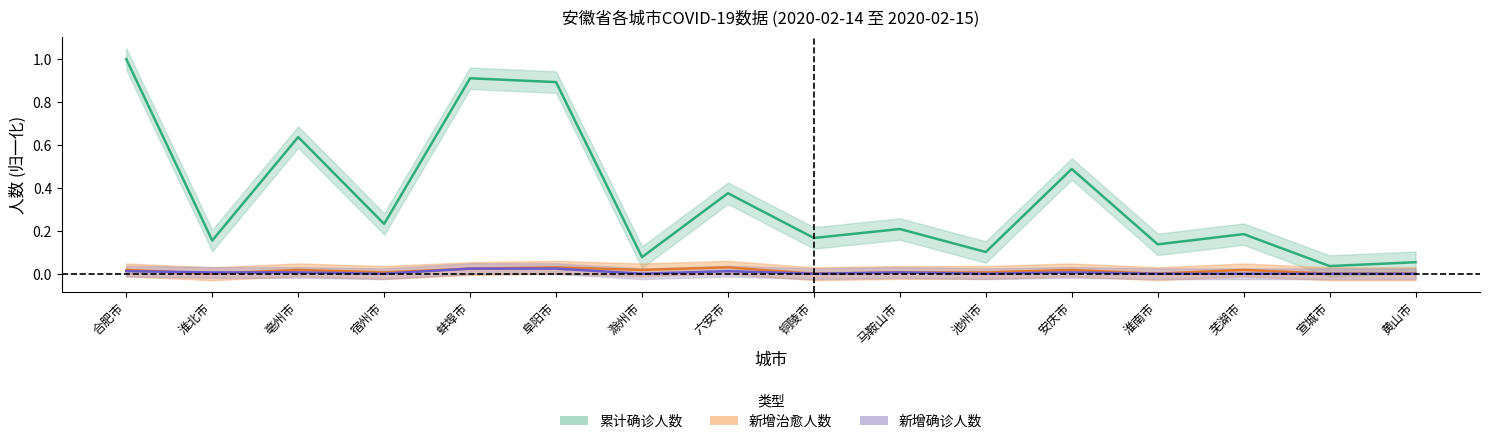

Between which two adjacent categories do 新增治愈人数 and 新增确诊人数 first intersect?

合肥市 and 淮北市